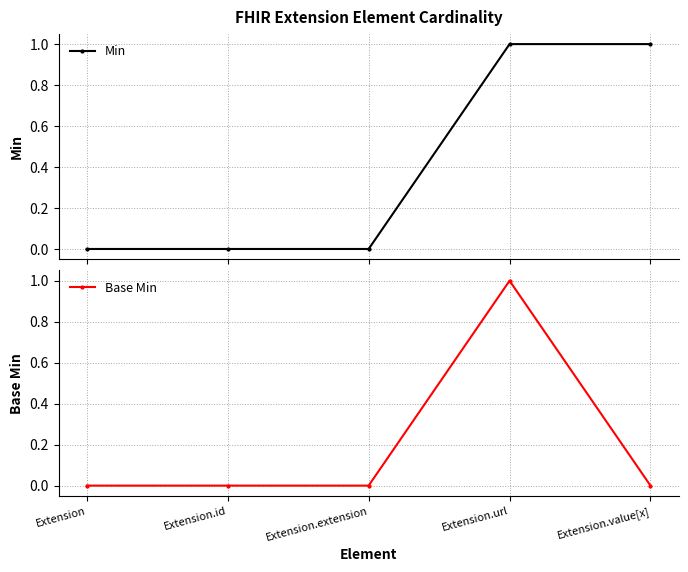

Rank the categories by Base Min value from highest to lowest.

Extension.url, Extension, Extension.id, Extension.extension, Extension.value[x]